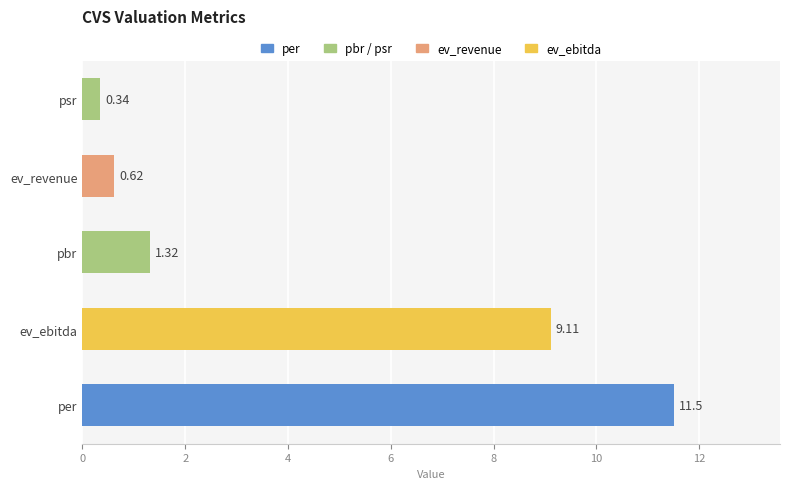

Rank the categories by value from highest to lowest.

per, ev_ebitda, pbr, ev_revenue, psr